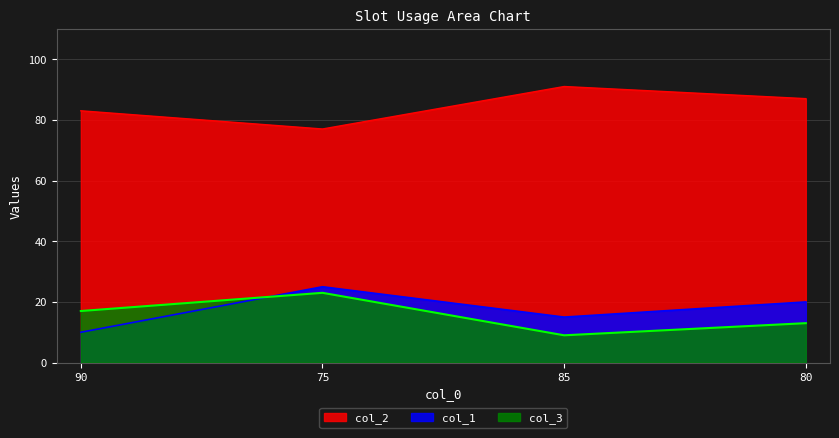

What is the average value of the col_1 series?

18